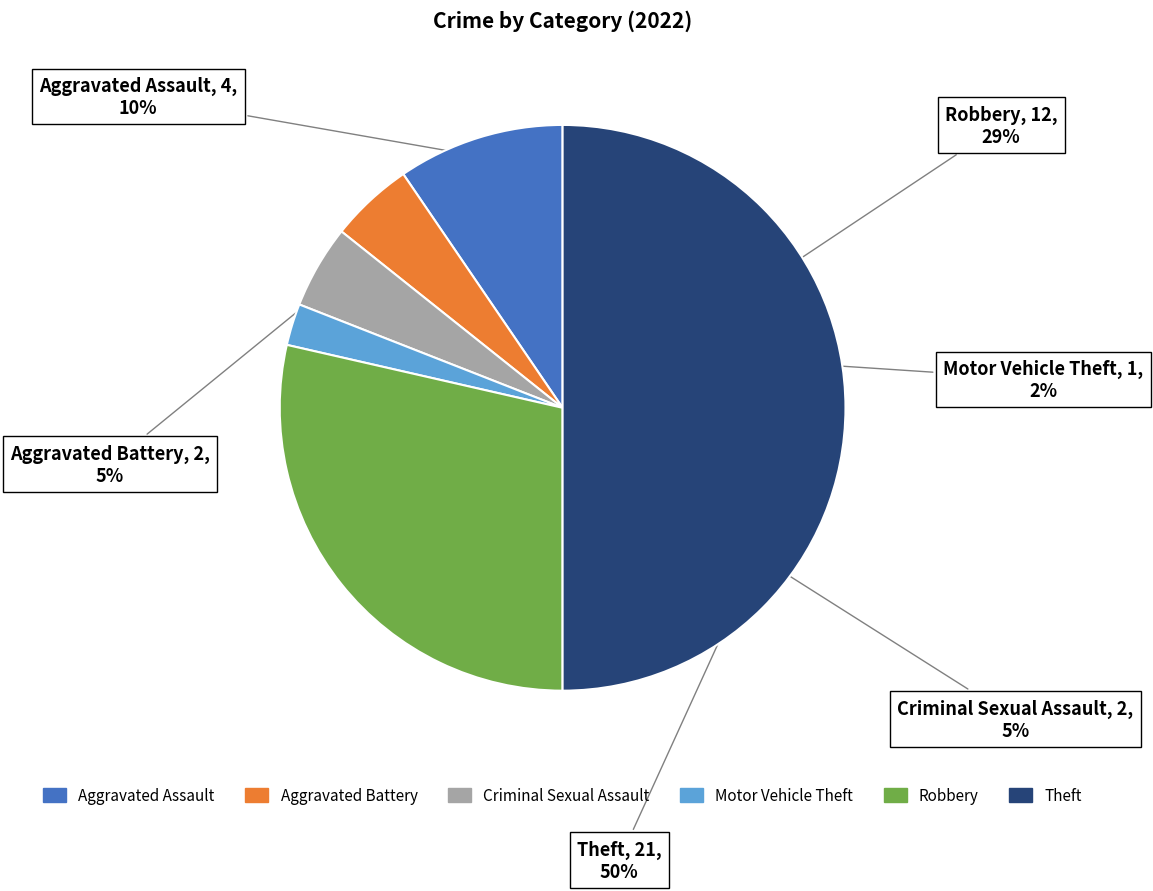

To the nearest percent, what is the difference between the largest and smallest slice percentages?

48%